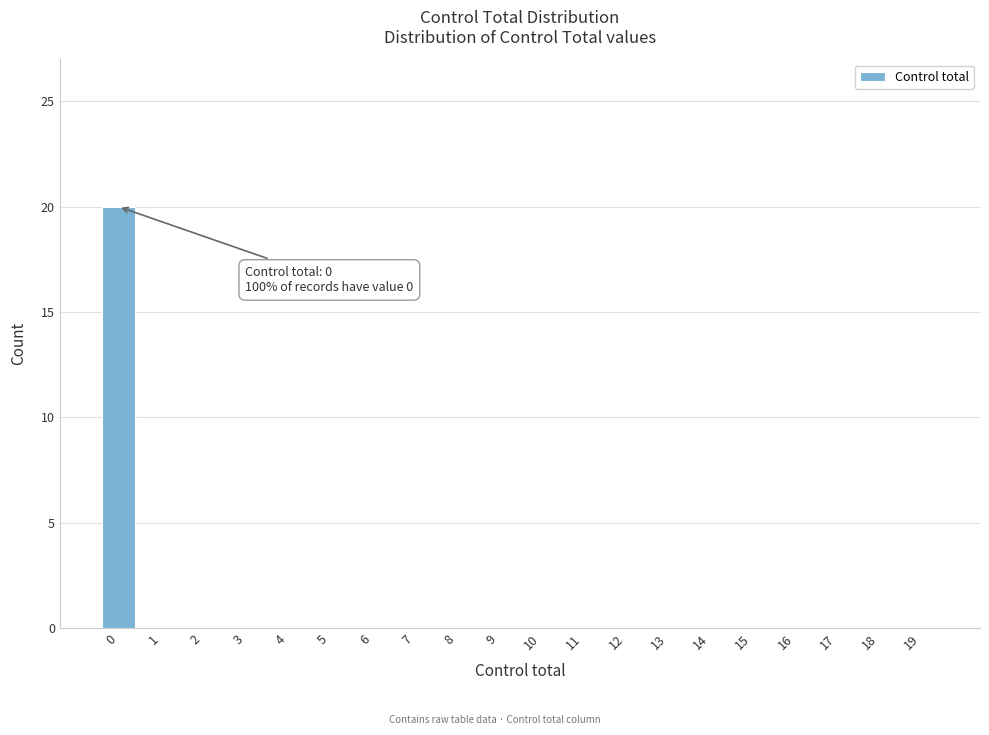

Which range on the x-axis has the tallest bar?

-0.5 to 0.5